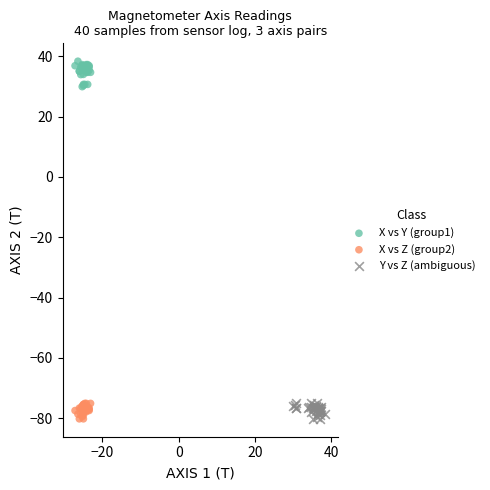

Which series contains the highest Y value?

X vs Y (group1)